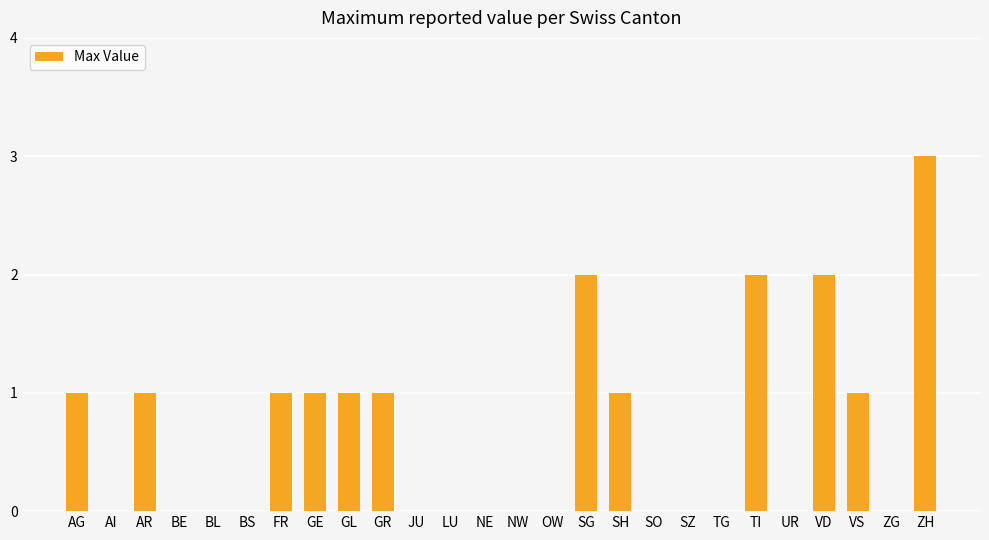

Is it true that the value at GE is 1?

True